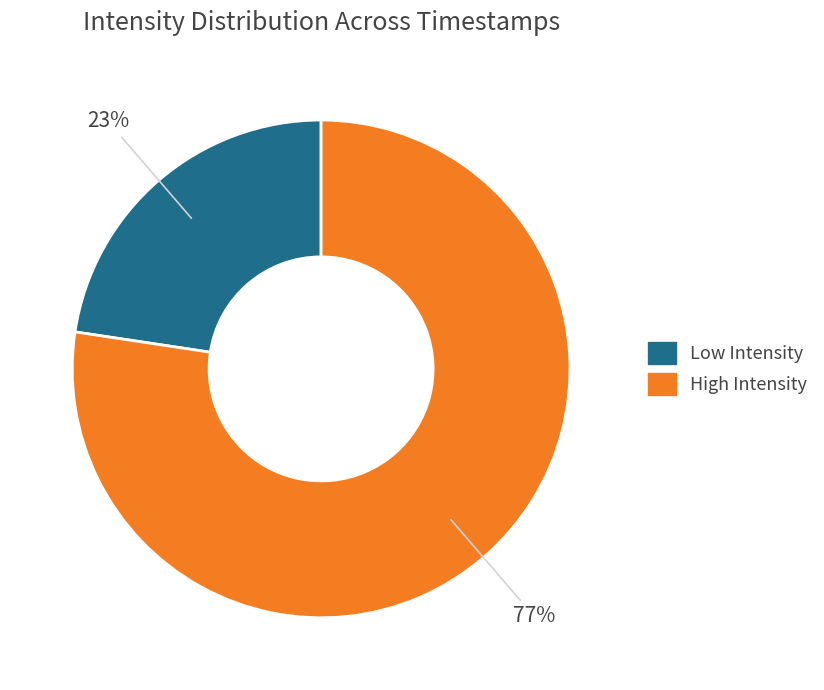

Is there any slice that represents more than half of the pie?

Yes